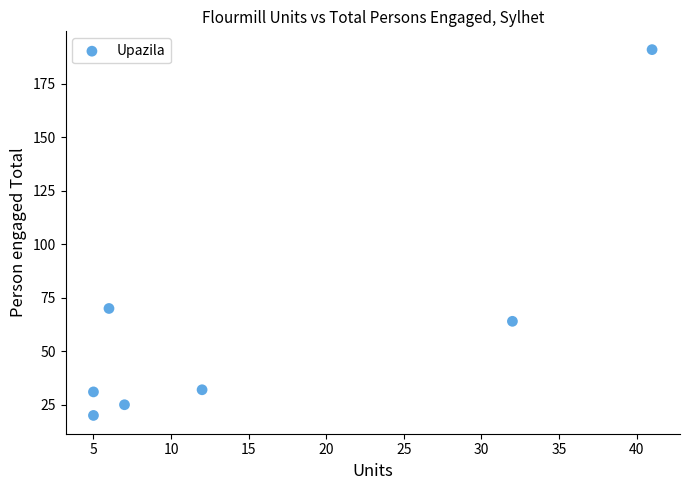

What is the average X value?

15